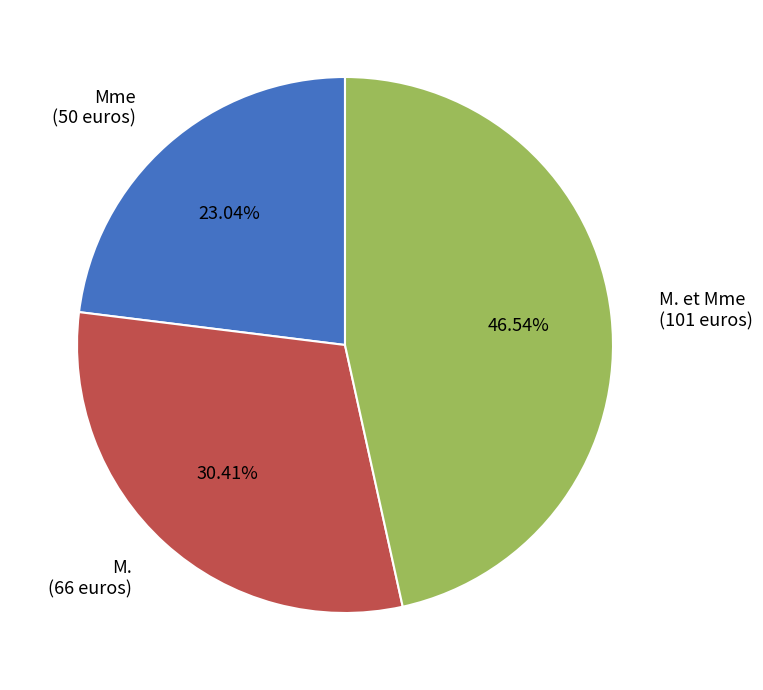

Is the sum of Mme (50 euros) and M. (66 euros) greater than half?

Yes